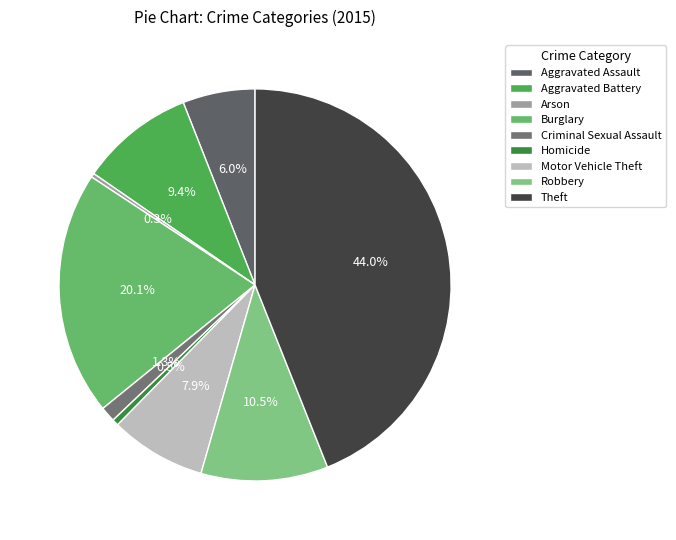

To the nearest percent, what portion does Aggravated Assault represent?

6%